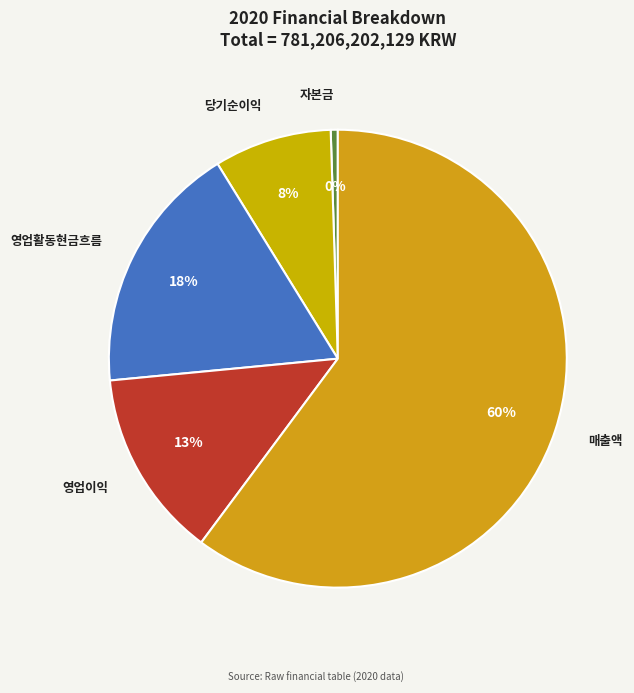

Is it true that 영업활동현금흐름 is 4% of the pie?

False